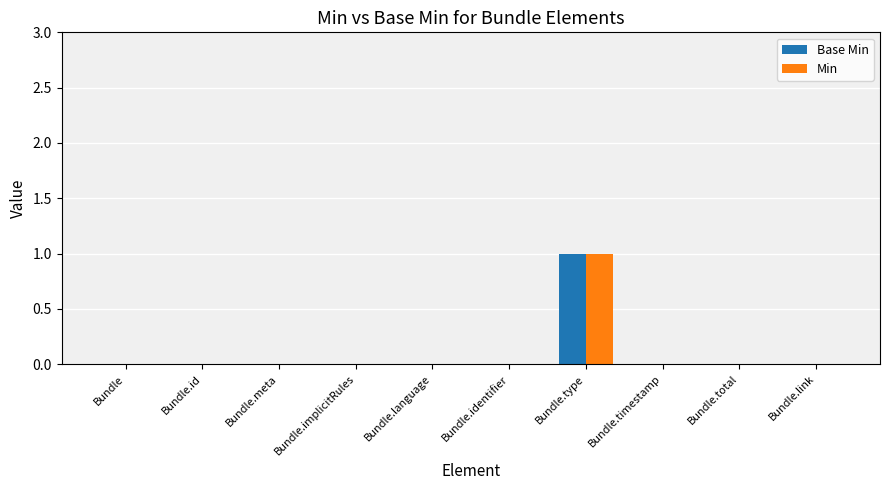

True or false: Min has a value of 0 at Bundle.

True